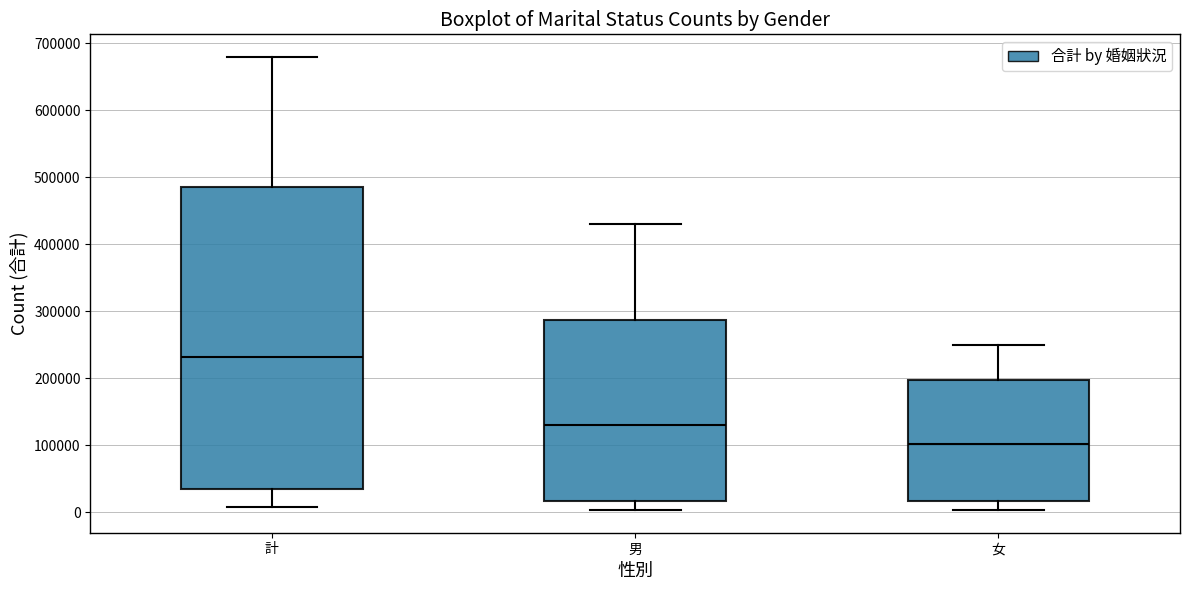

Reading left to right, transcribe this box plot: for each box, give where its median line is, the range the box spans, and where its two whiskers end, as read against the y-axis. The values are not printed on the chart, so give them approximately, as read against the axis.

計: median 230000, box 40000 to 480000, whiskers 10000 to 680000
男: median 130000, box 20000 to 290000, whiskers 0 to 430000
女: median 100000, box 20000 to 200000, whiskers 0 to 250000